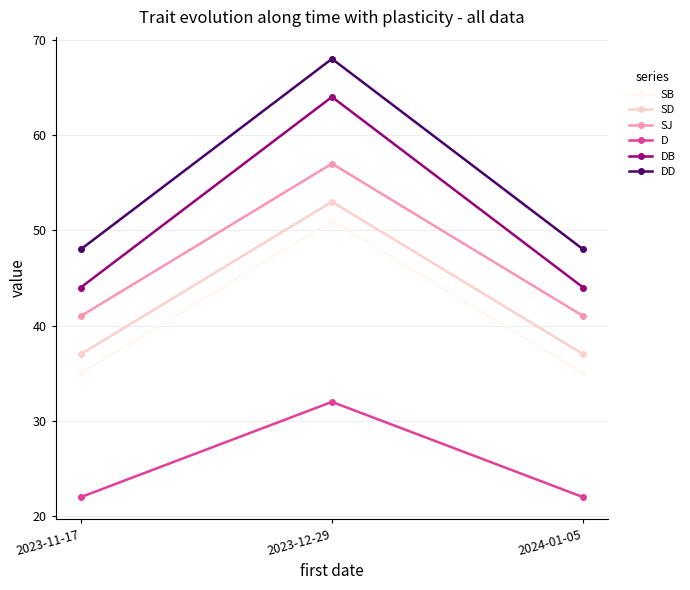

What is the difference between the SJ values at 2024-01-05 and 2023-12-29?

16